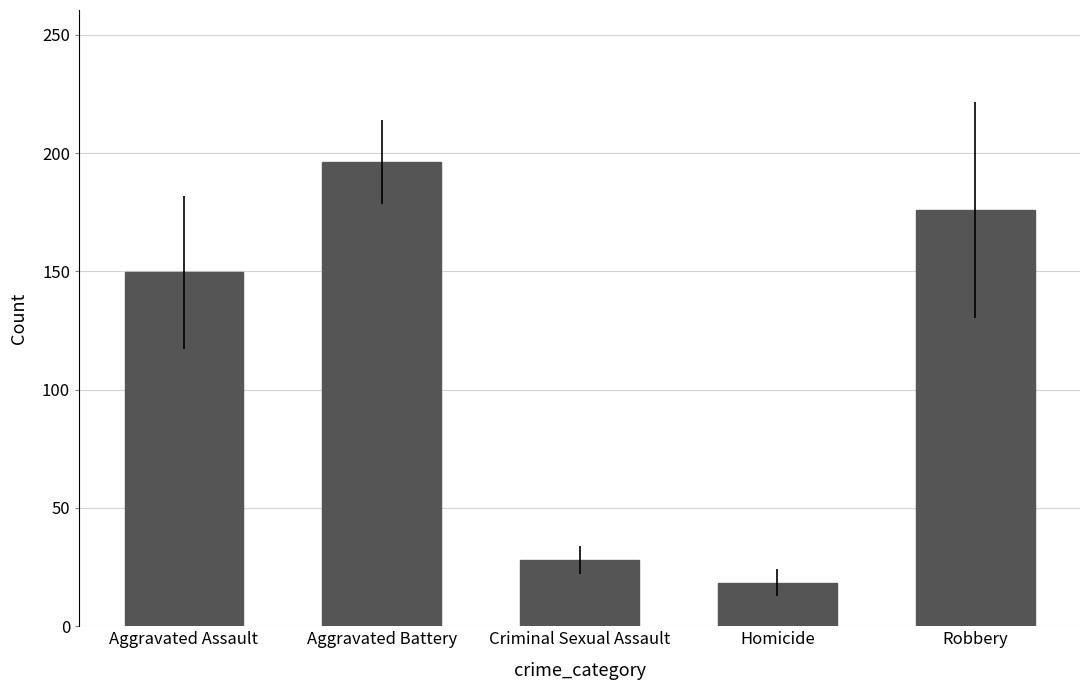

What is the change in value from Criminal Sexual Assault to Homicide?

-9.5